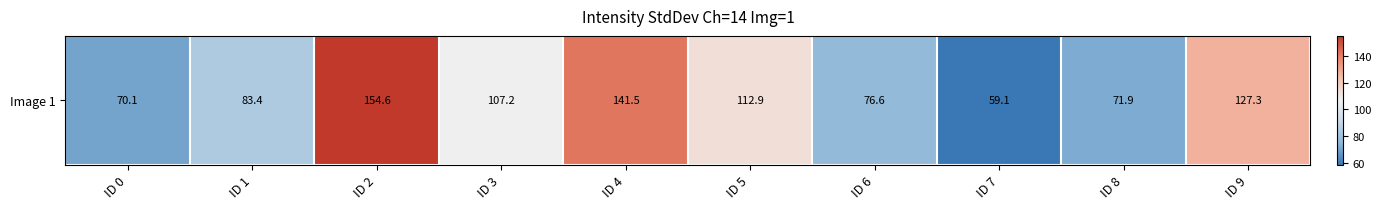

How many data points are above 107?

5